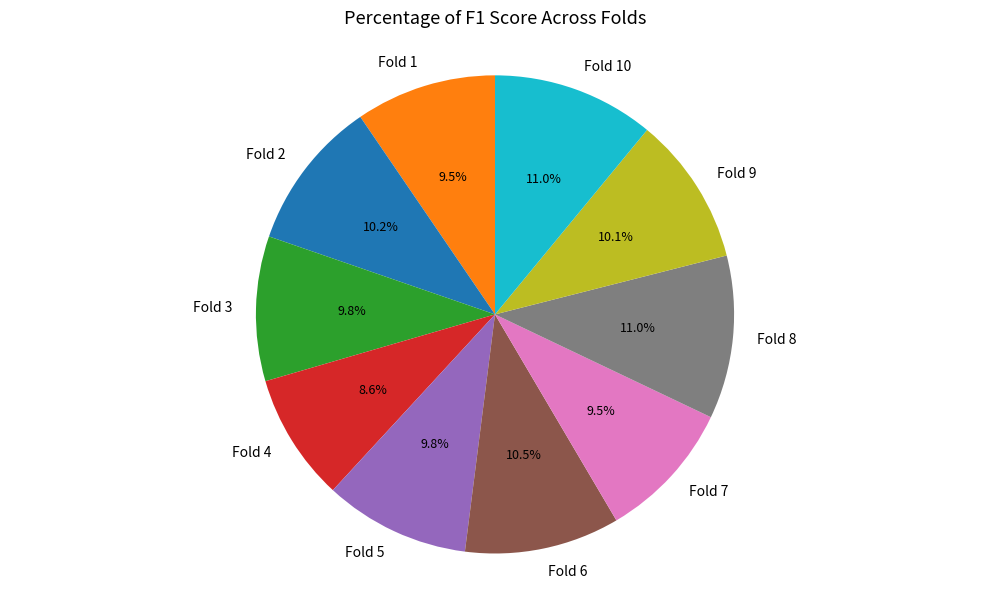

To the nearest percent, what is the difference between the largest and smallest slice percentages?

2%